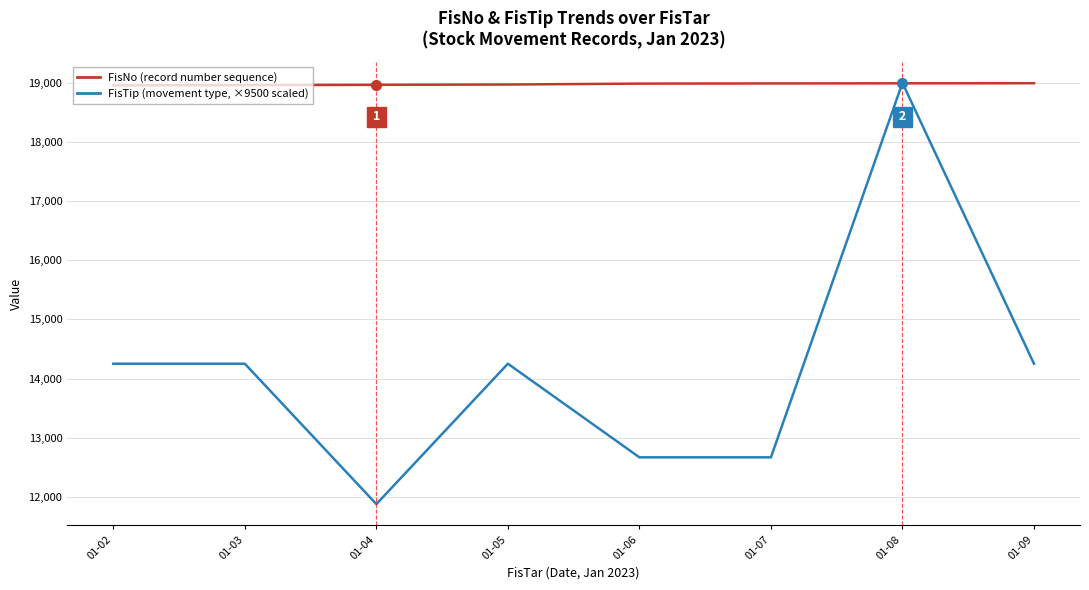

At which category is the sum across all series the highest?

01-08